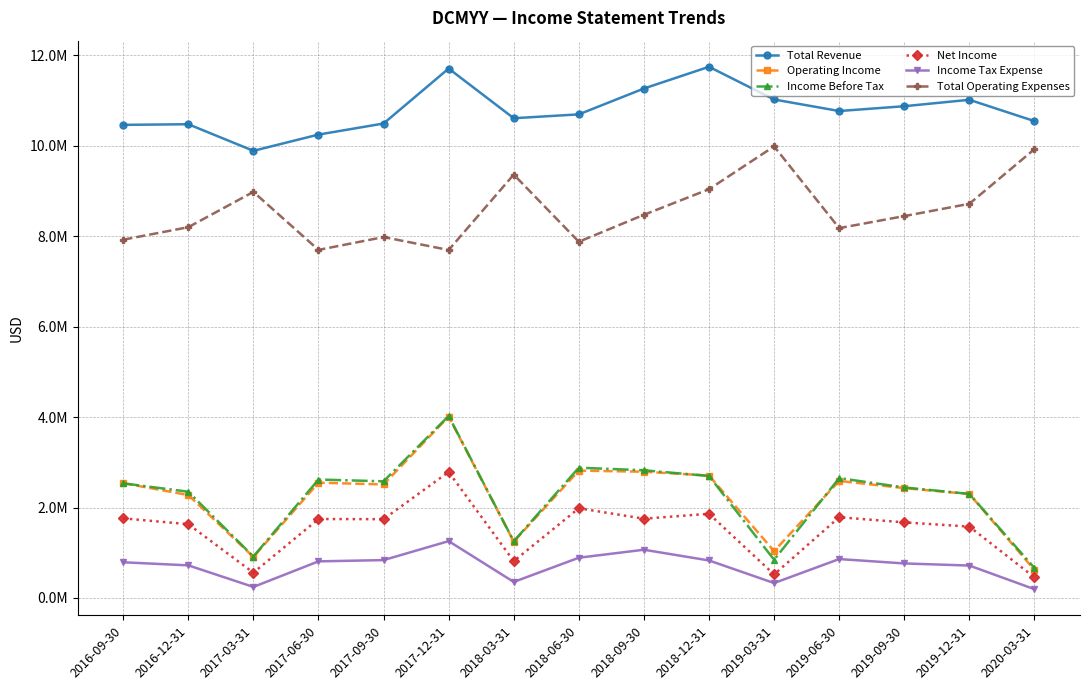

Does the chart have visible grid lines?

Yes